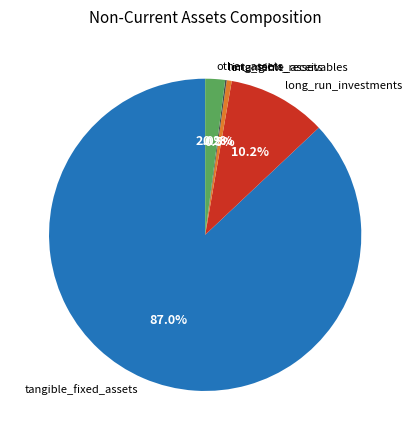

Is there a majority slice in this chart?

Yes